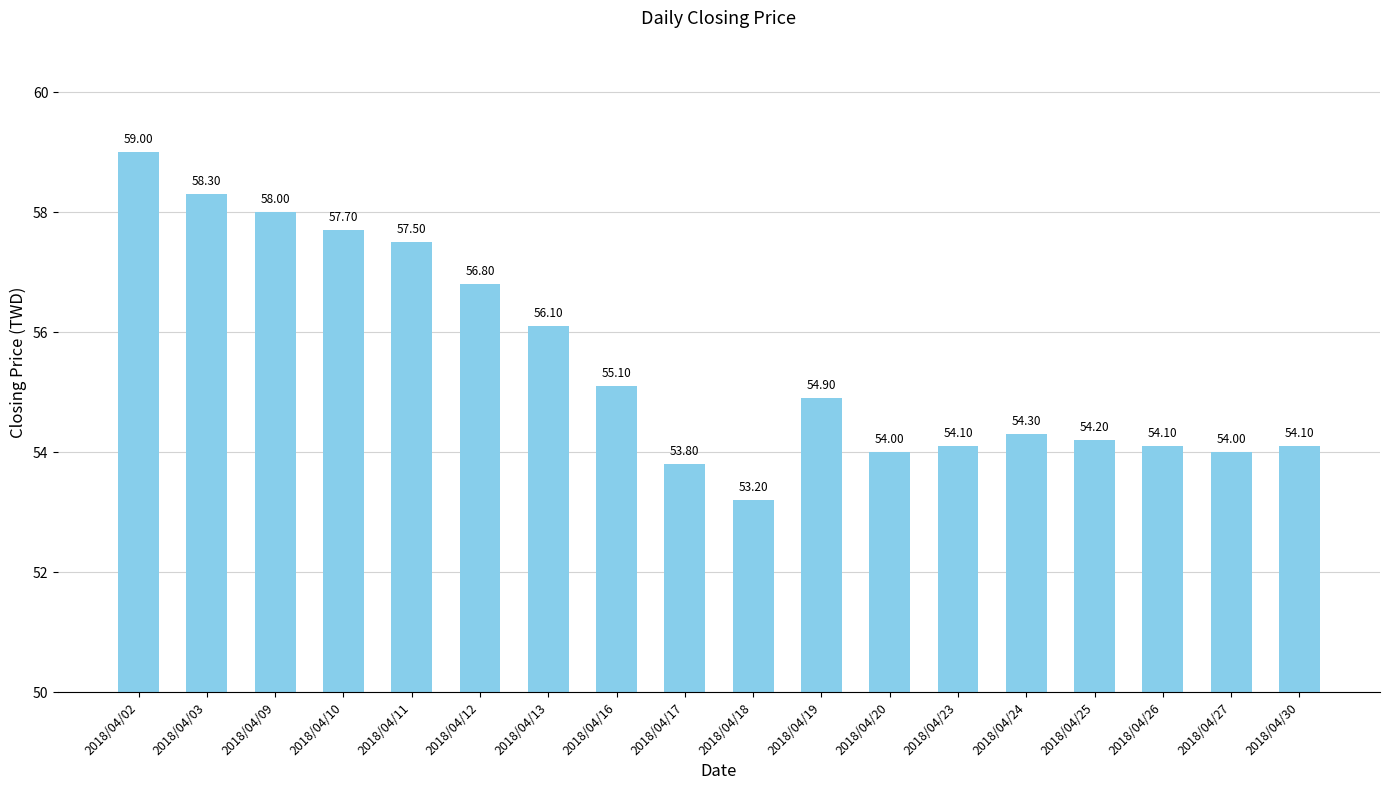

What is the minimum value shown in the chart?

53.2